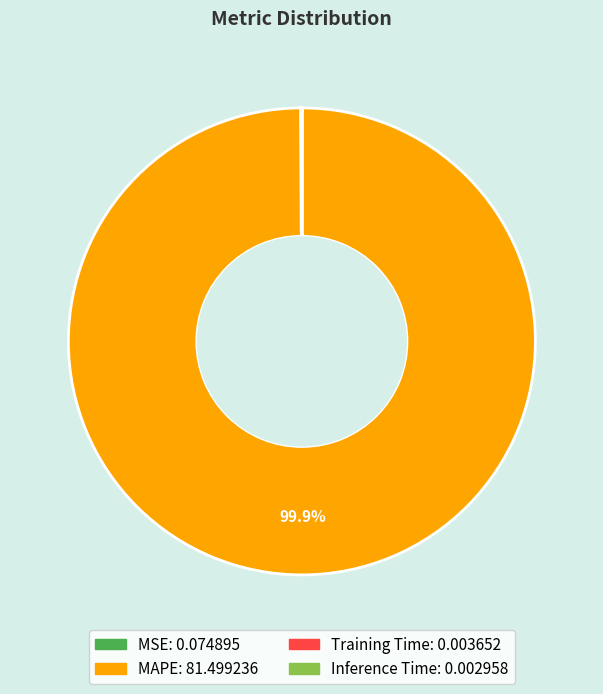

Is there any slice that represents more than half of the pie?

Yes